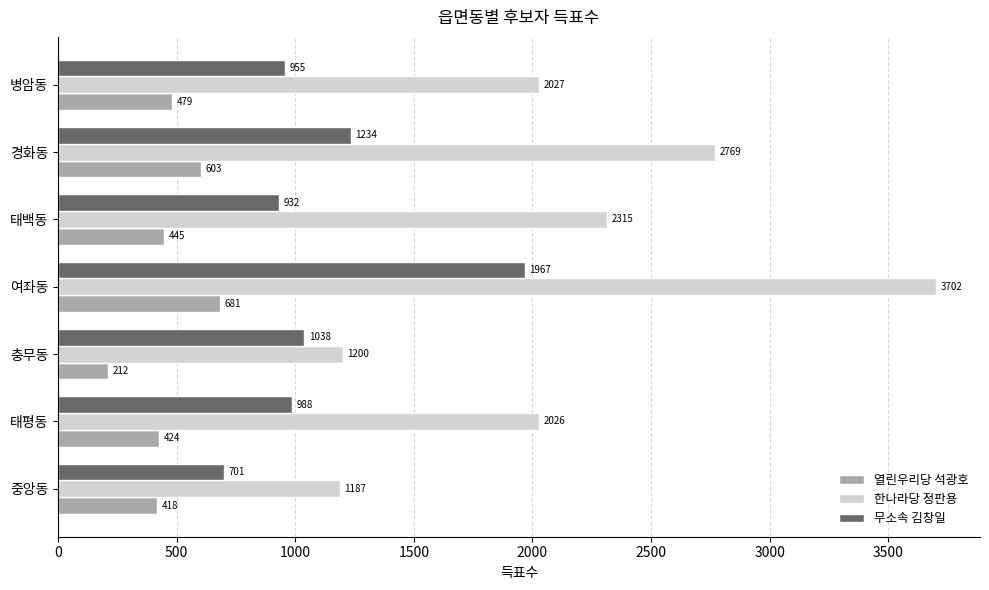

Is it true that 한나라당 정판용 equals 1262 at 태평동?

False